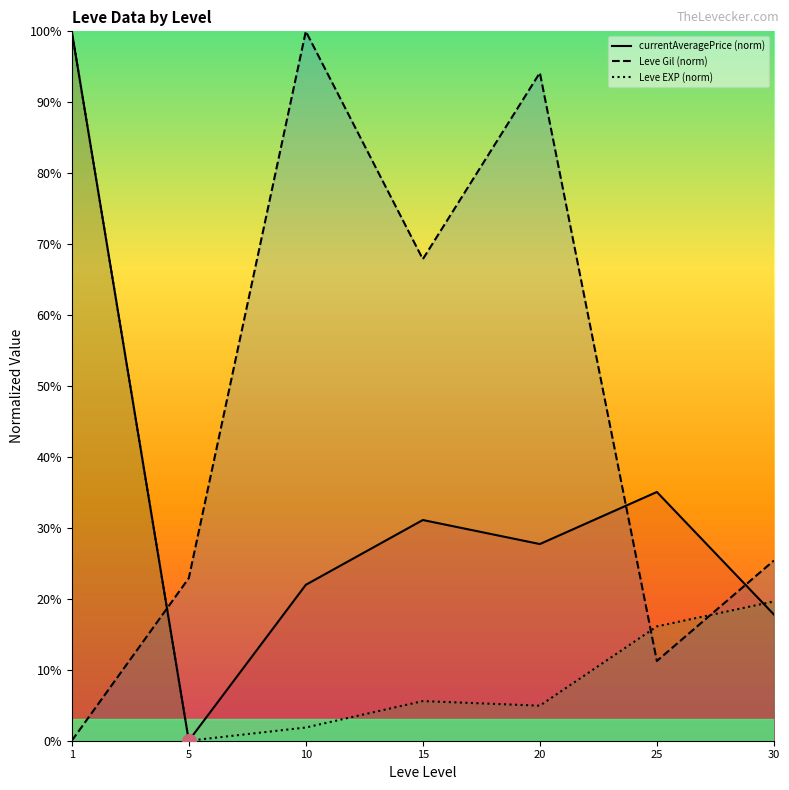

The Leve Gil (norm) series shows 100.0 at 10. True or false?

True